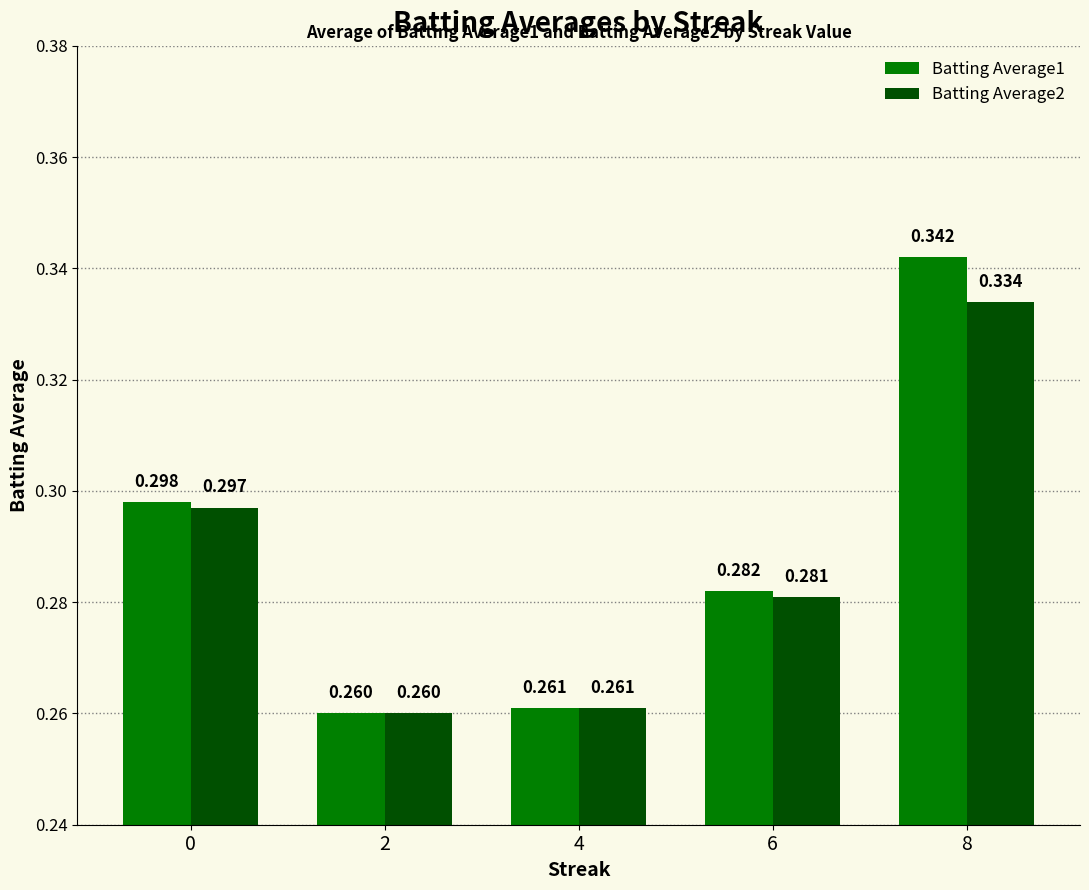

Is the value of Batting Average1 at 2 greater than the value of Batting Average2 at 4?

No